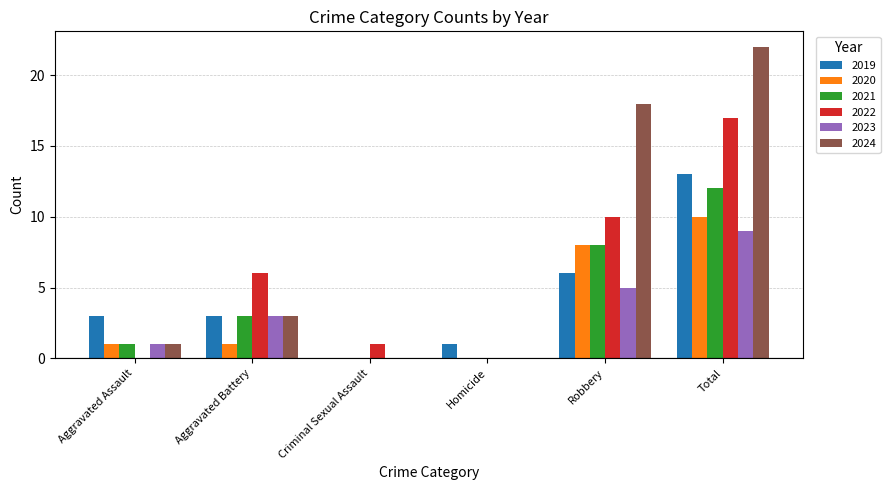

The value of 2024 at Criminal Sexual Assault is 0. True or false?

True